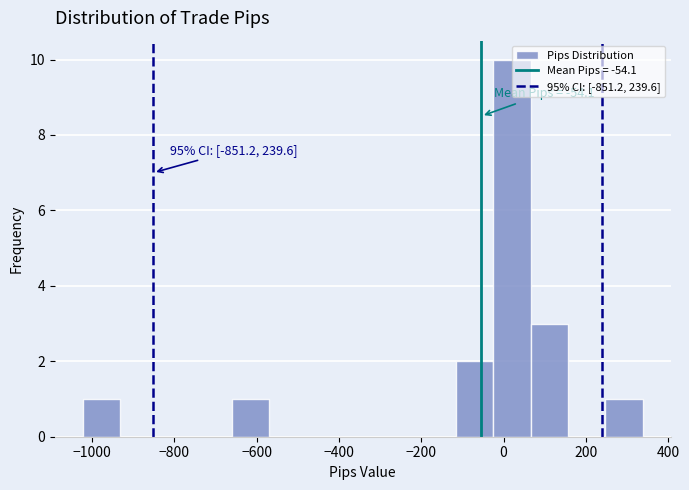

Over which range of the x-axis is the bar tallest?

-20 to 60